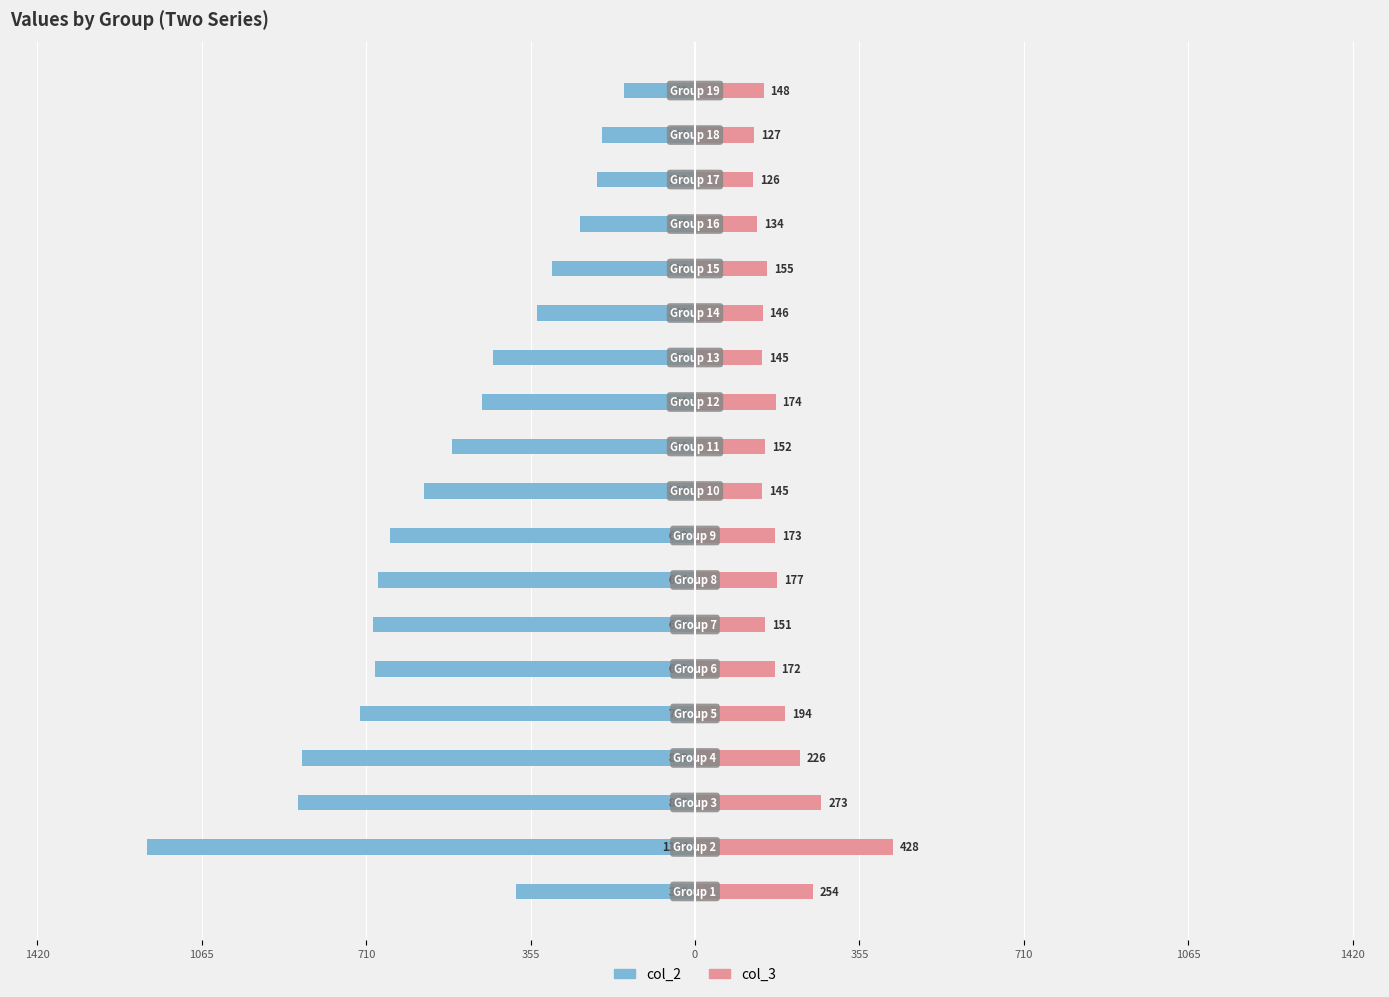

How many series are shown in this chart?

2